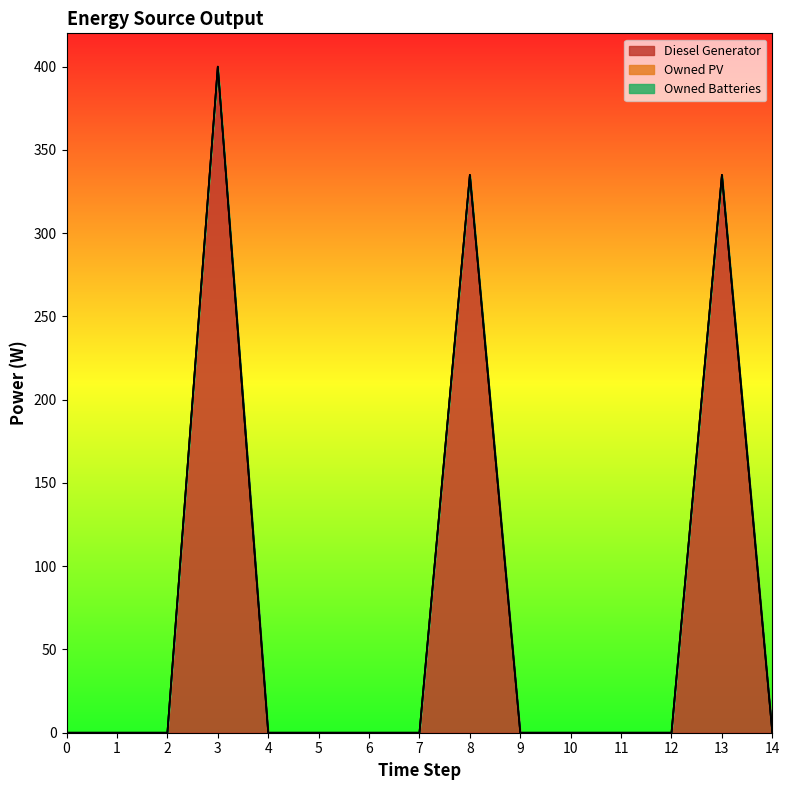

List the labels in order of Owned Batteries value, smallest first.

0, 1, 2, 3, 4, 5, 6, 7, 8, 9, 10, 11, 12, 13, 14